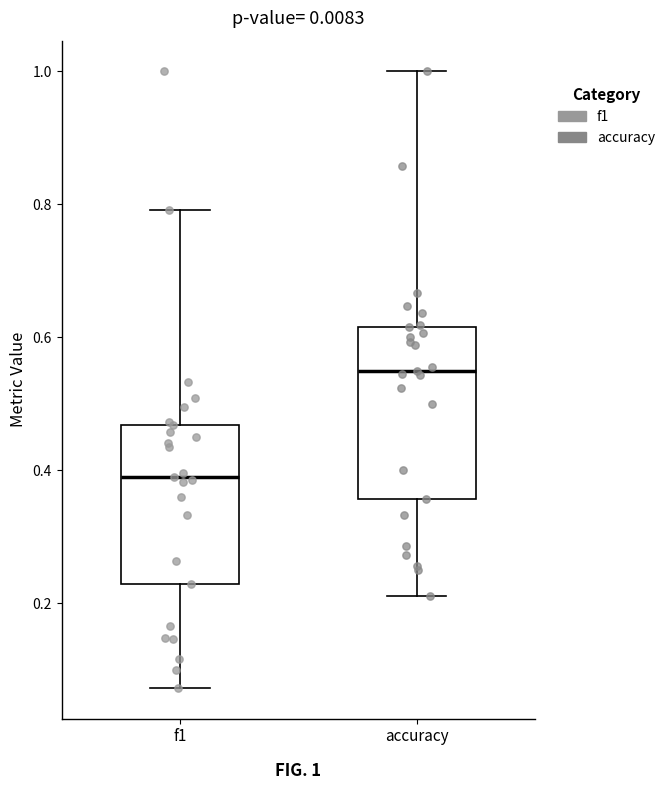

Which box's median line is the lowest?

f1